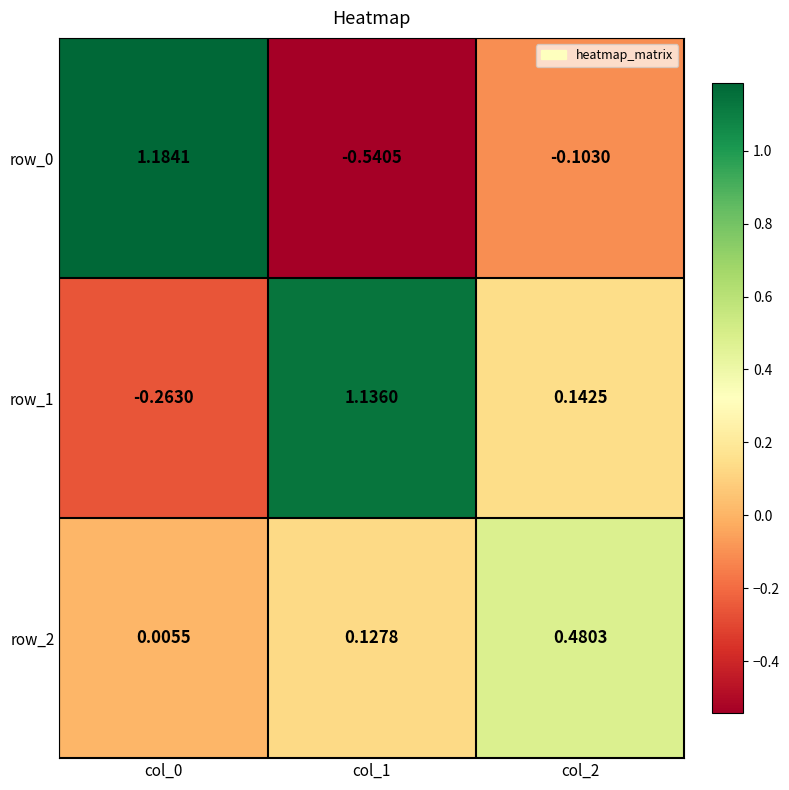

Which has a higher value, col_0 or col_2?

col_0